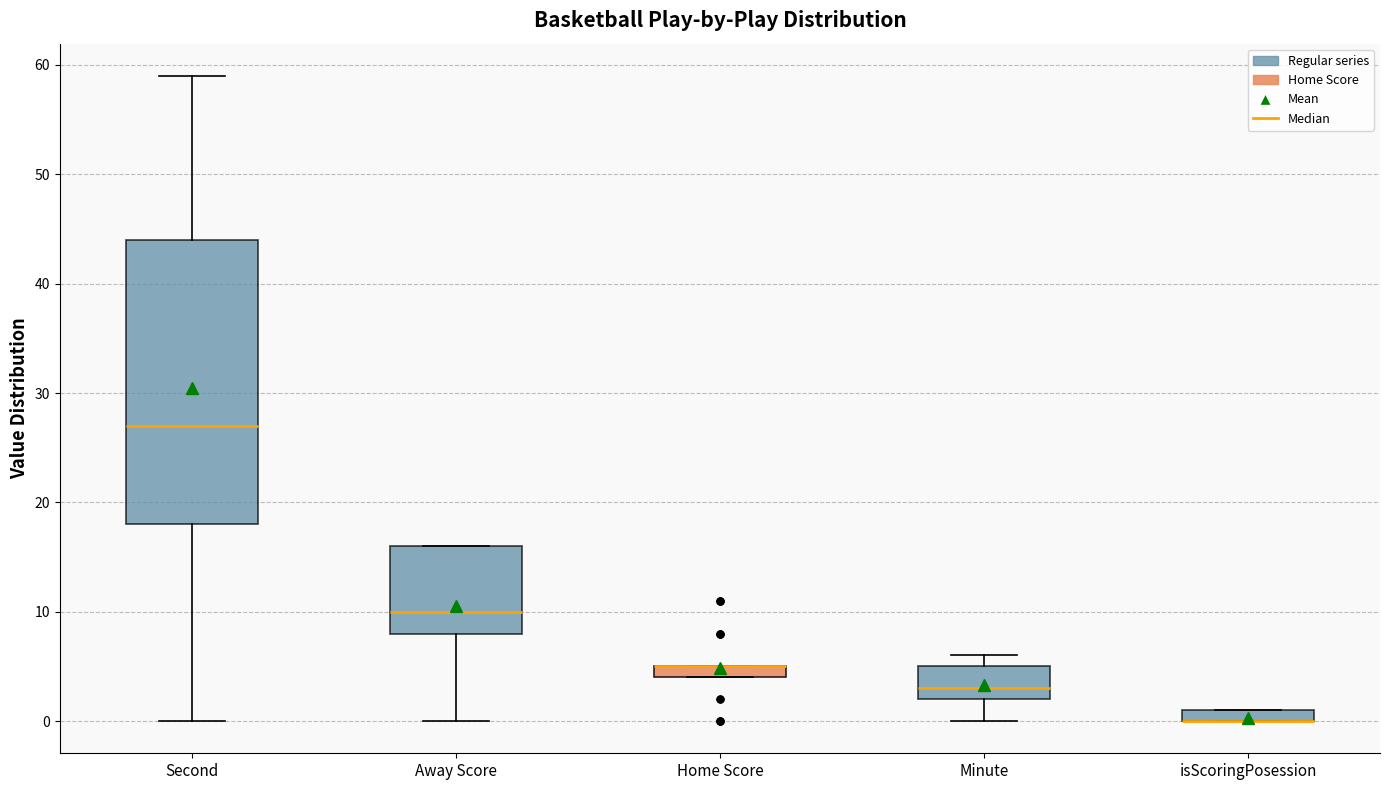

Comparing the boxes themselves (not the whiskers), which one is the tallest?

Second